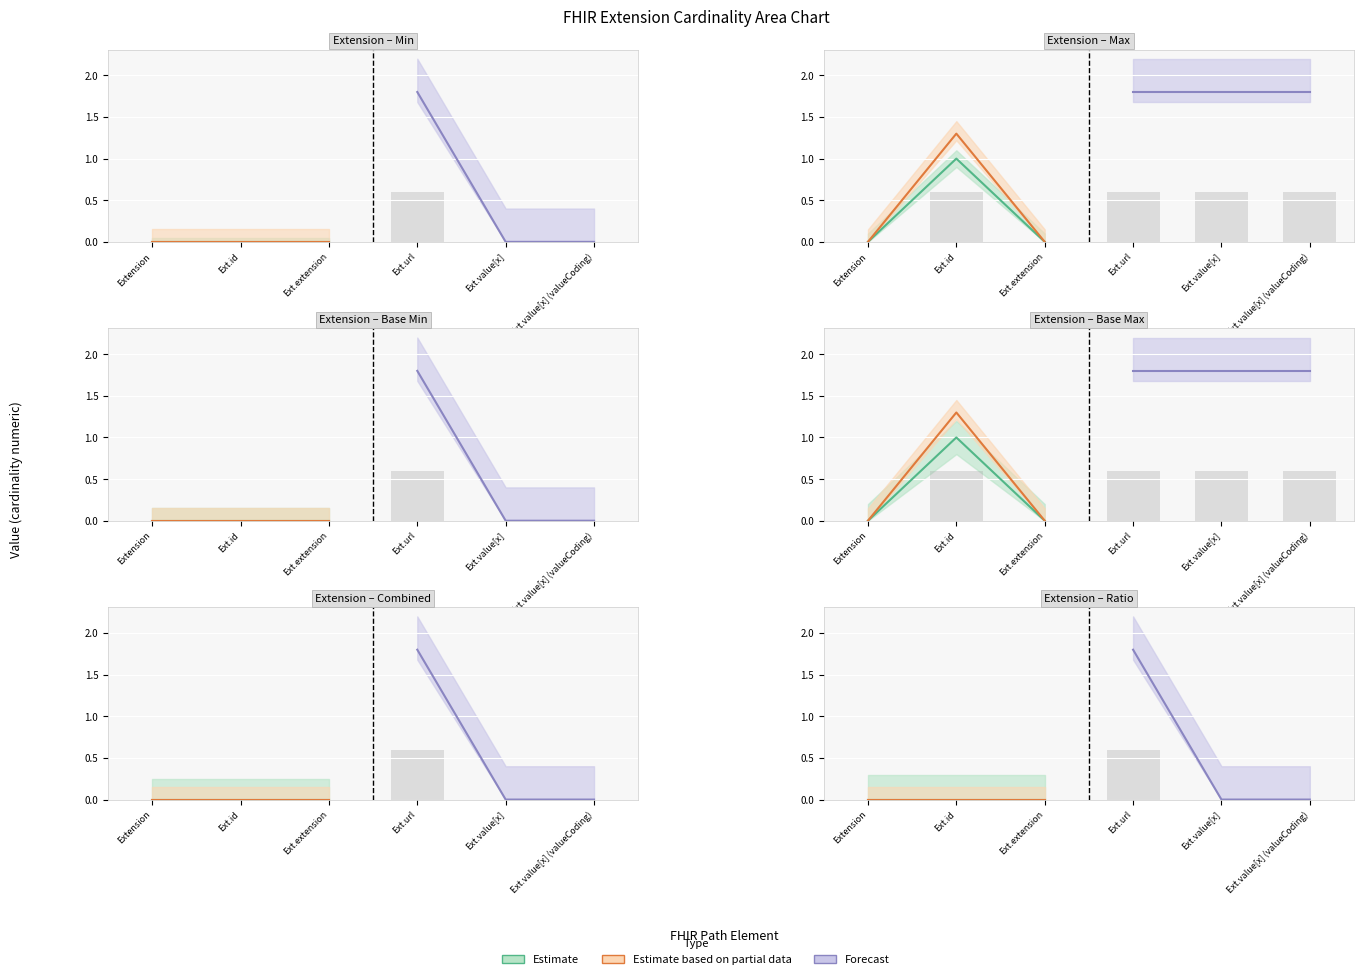

What is the difference between the maximum and minimum values in the Base Max_num series?

0.6